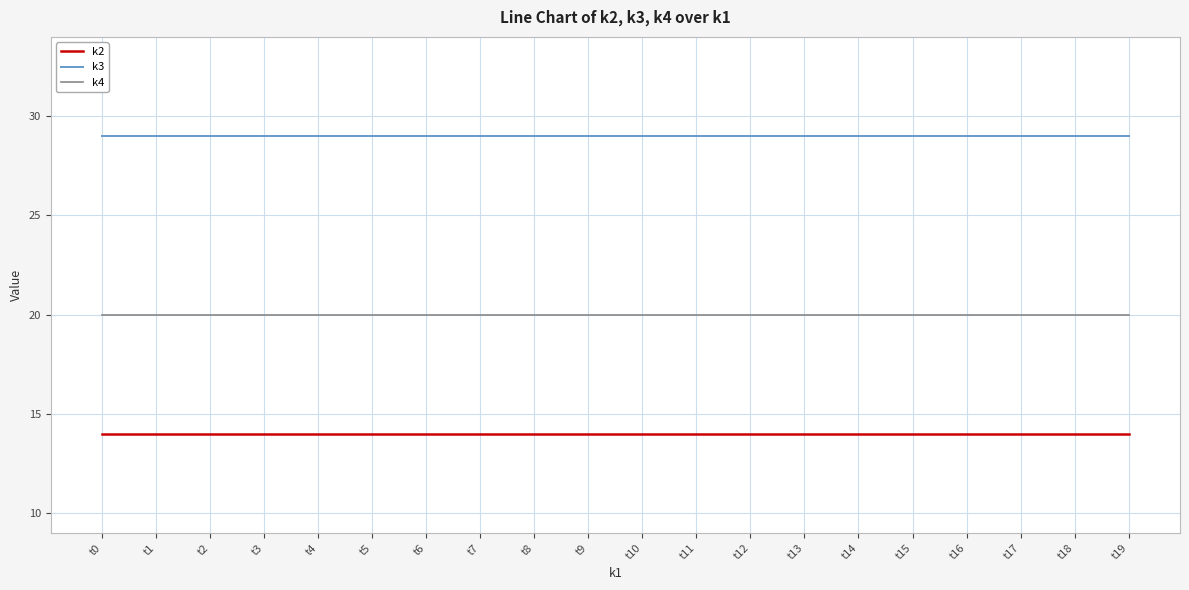

What is the spread (max minus min) of values at t0?

15